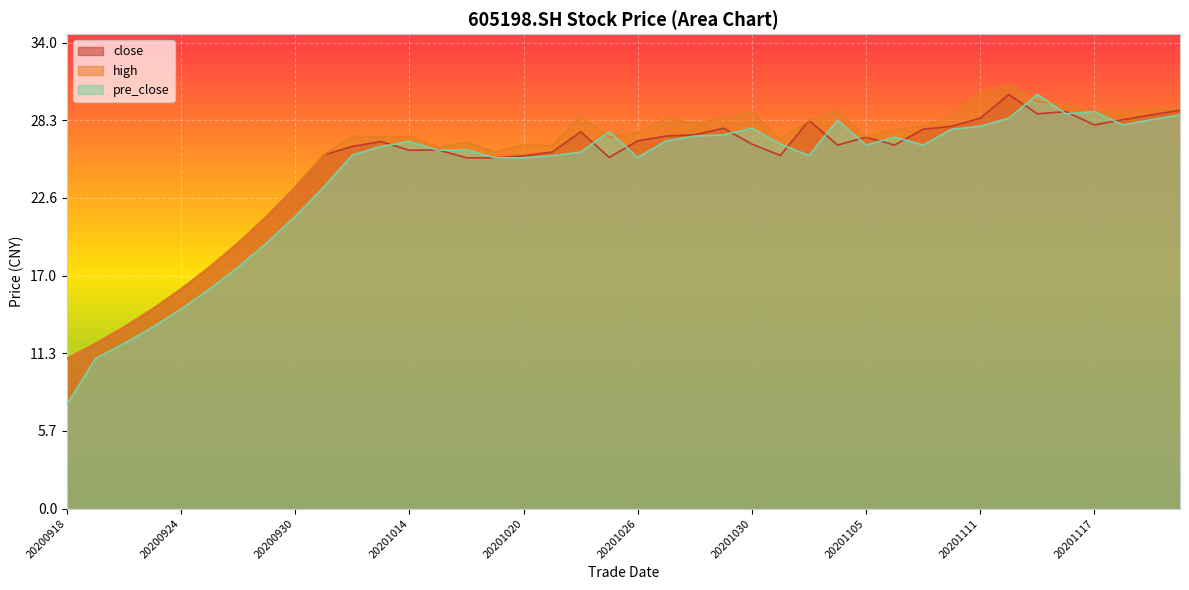

The high series shows 27.4 at 20201026. True or false?

True